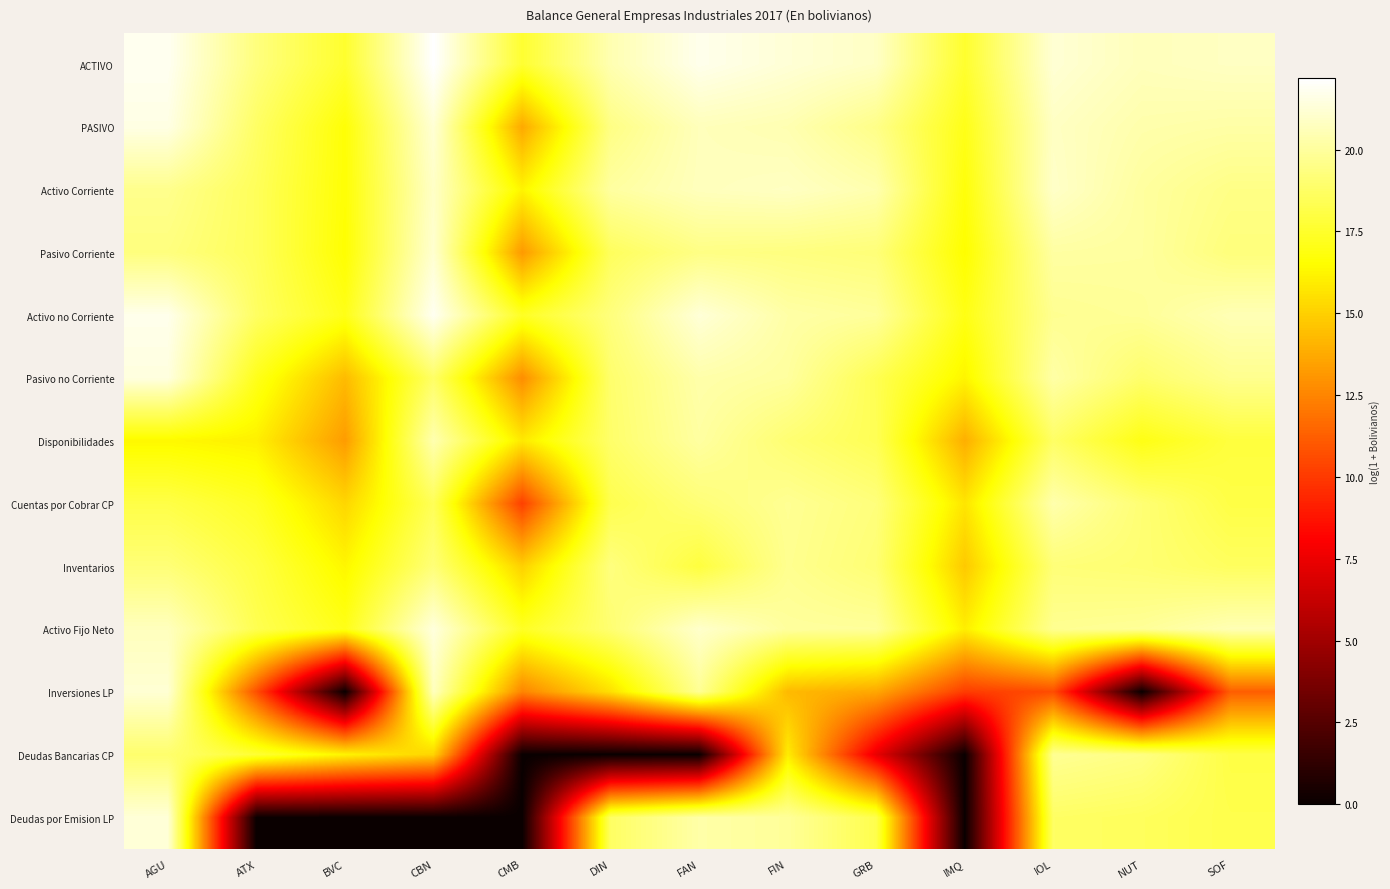

How many categories are shown in the chart?

13